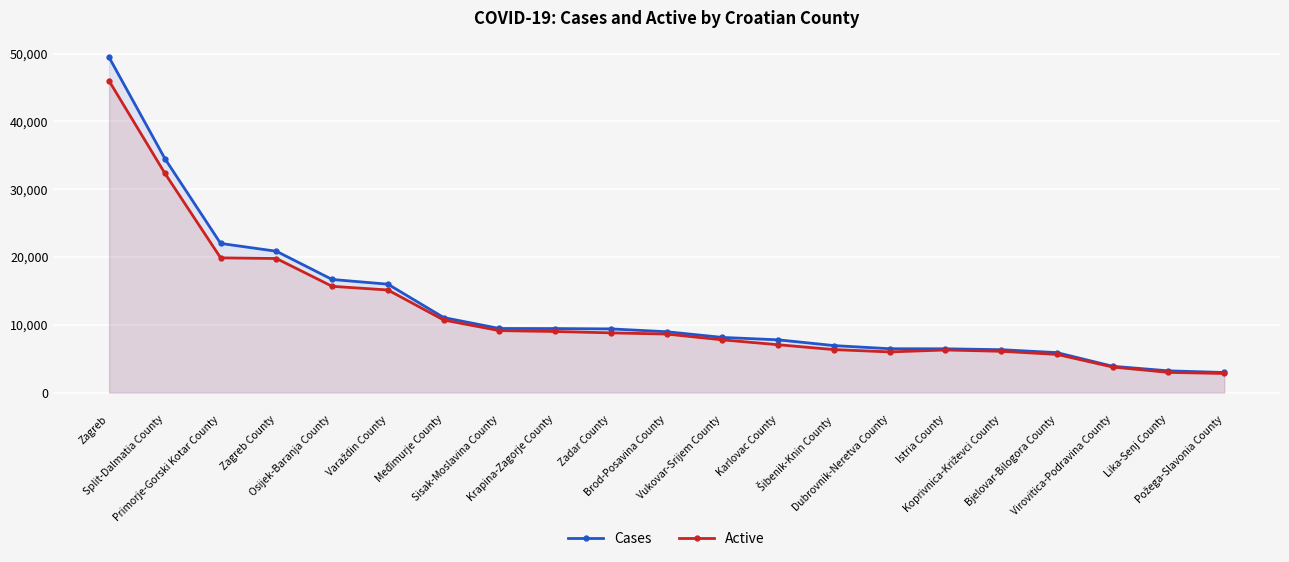

List the series in order of their peak value, highest first.

Cases, Active